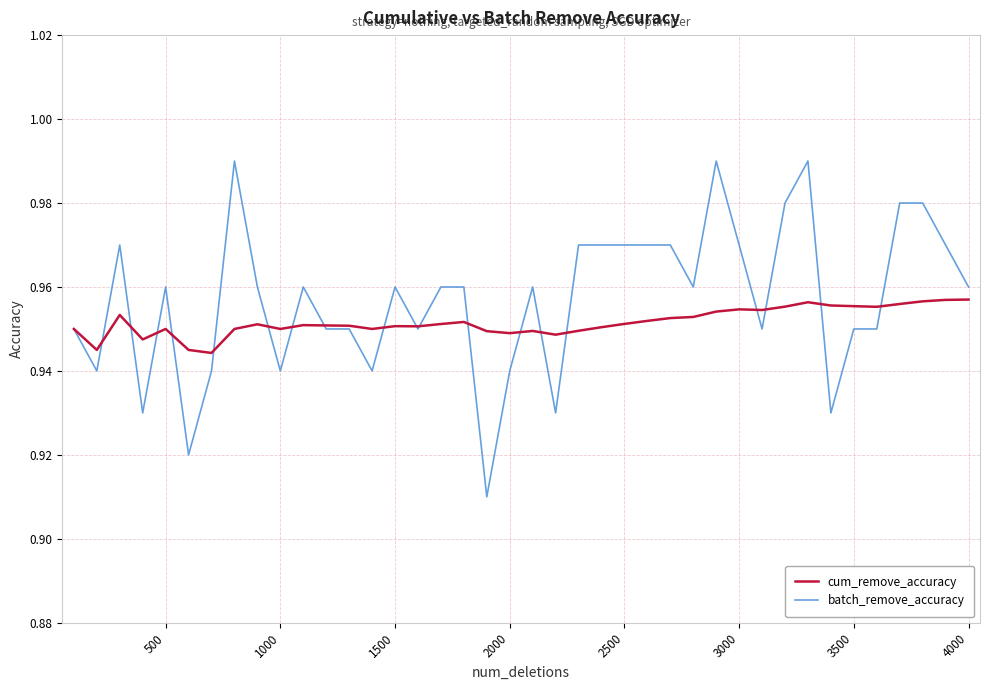

What is the difference between the maximum and second lowest values in the batch_remove_accuracy series?

0.1